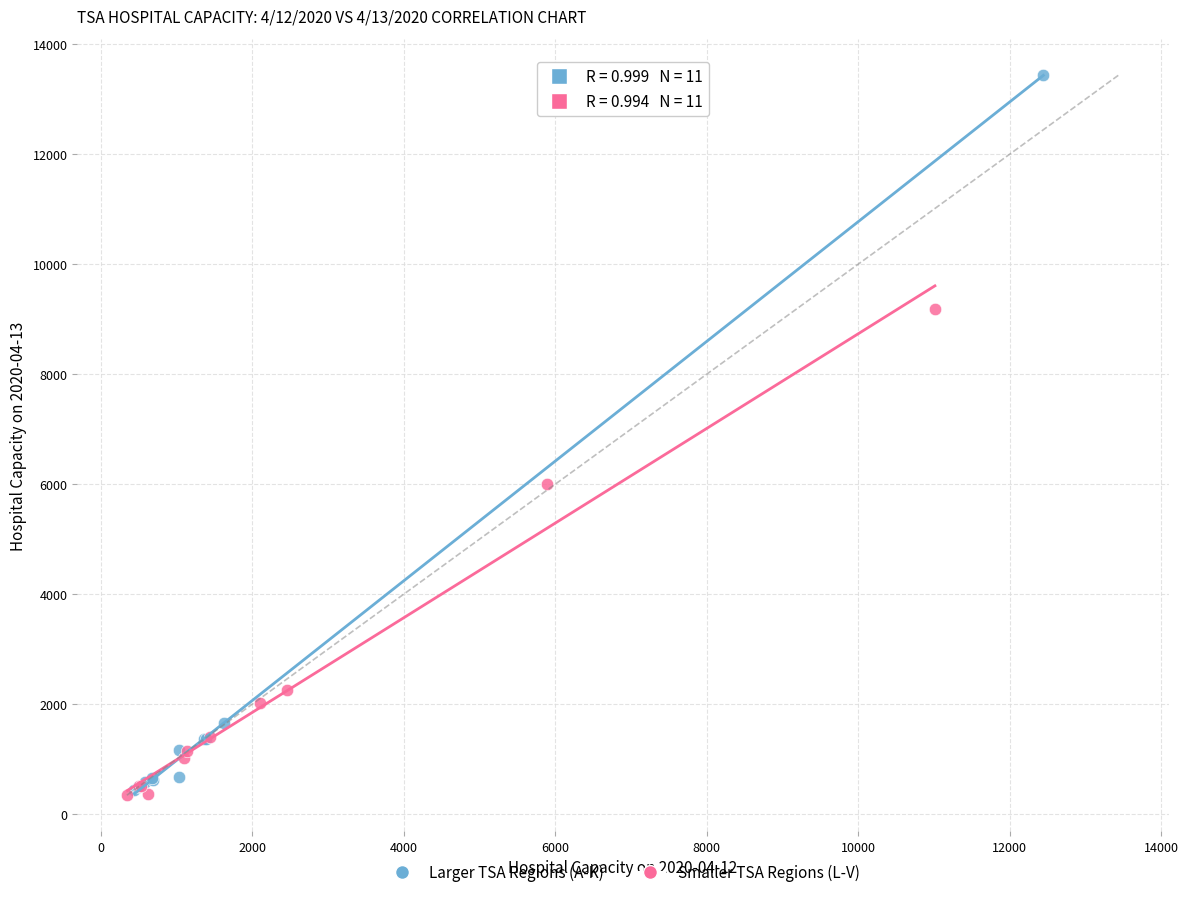

Which series contains the highest Y value?

Larger TSA Regions (A-K)